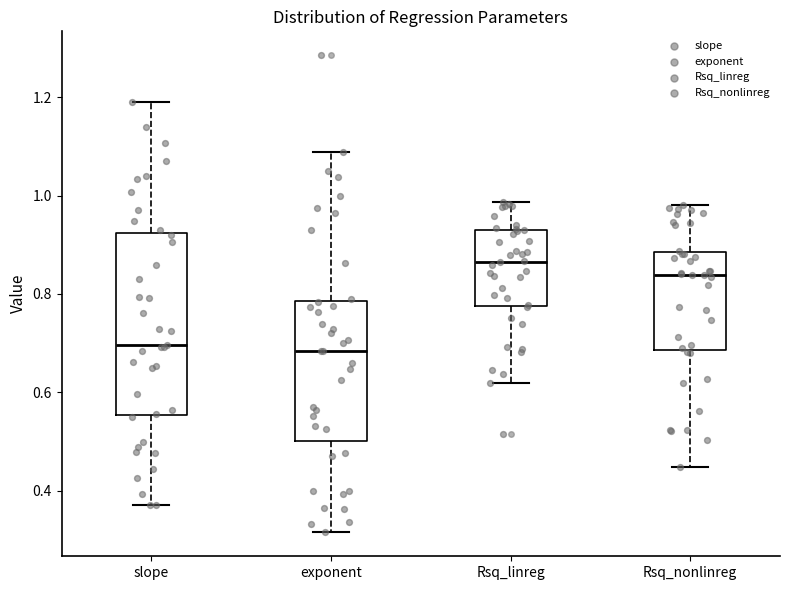

Reading left to right, transcribe this box plot: for each box, give where its median line is, the range the box spans, and where its two whiskers end, as read against the y-axis. The values are not printed on the chart, so give them approximately, as read against the axis.

slope: median 0.70, box 0.56 to 0.92, whiskers 0.38 to 1.20
exponent: median 0.68, box 0.50 to 0.78, whiskers 0.32 to 1.08
Rsq_linreg: median 0.86, box 0.78 to 0.92, whiskers 0.62 to 0.98
Rsq_nonlinreg: median 0.84, box 0.68 to 0.88, whiskers 0.44 to 0.98